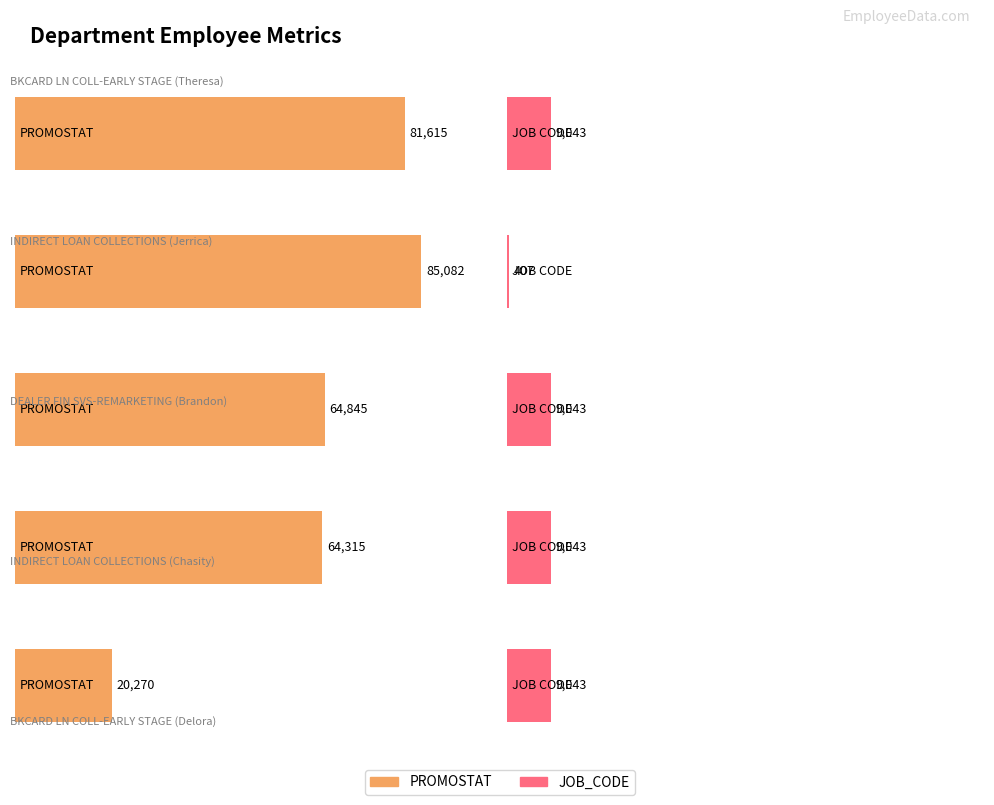

What is the label of the 1st bar from the left?

BKCARD LN COLL-EARLY STAGE